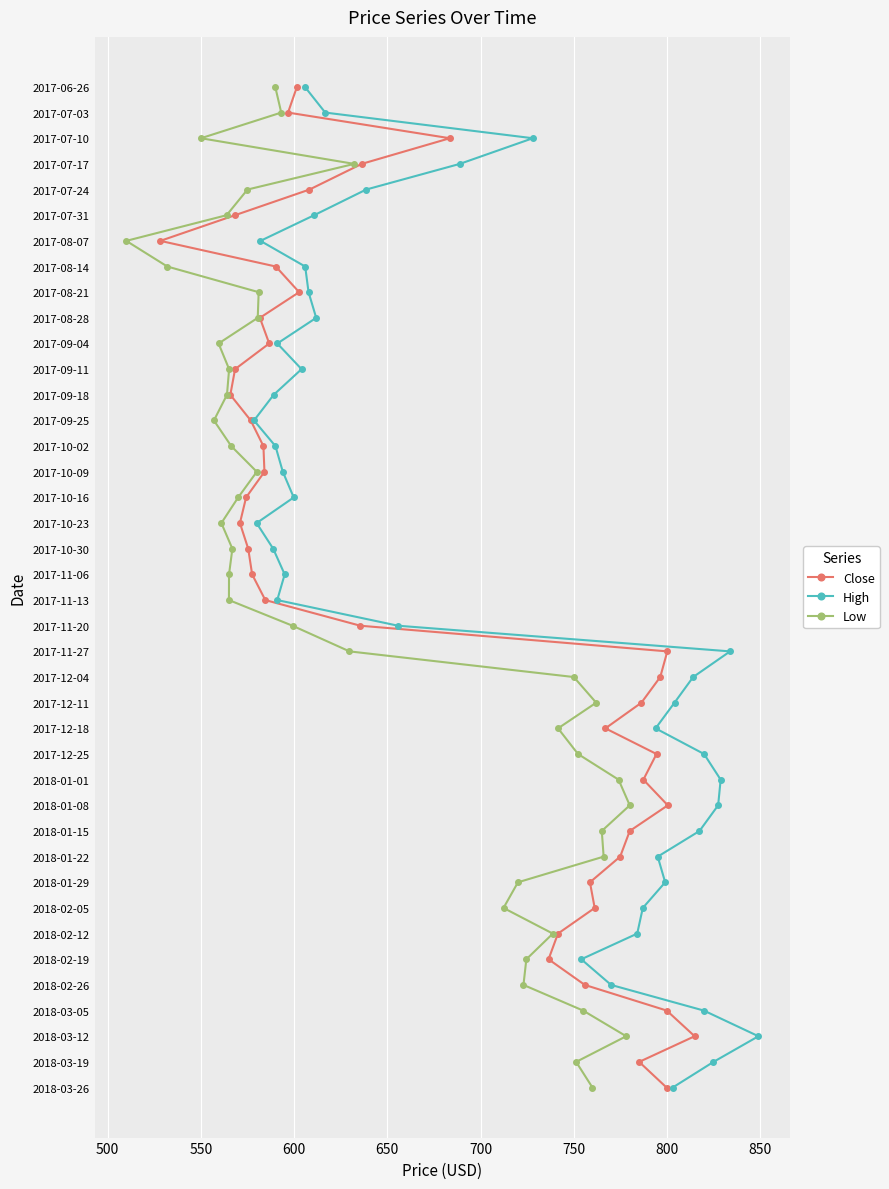

True or false: High and Low intersect in this chart.

False